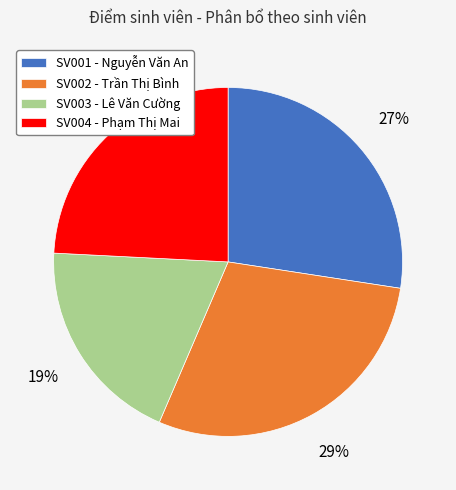

Combined, do SV004 - Phạm Thị Mai and SV002 - Trần Thị Bình account for over 50%?

Yes